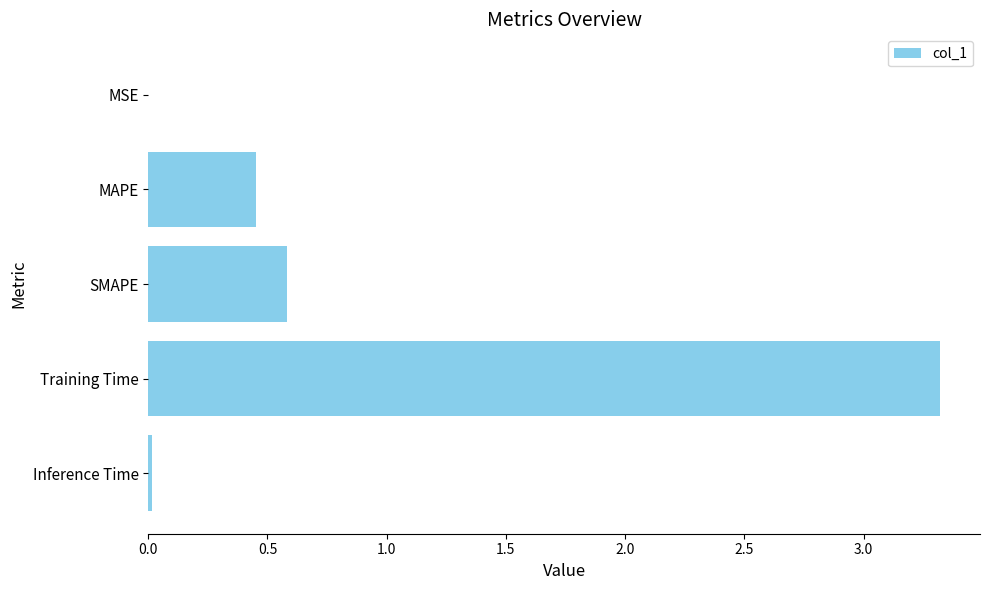

Where is the data nearest to the value 1?

SMAPE